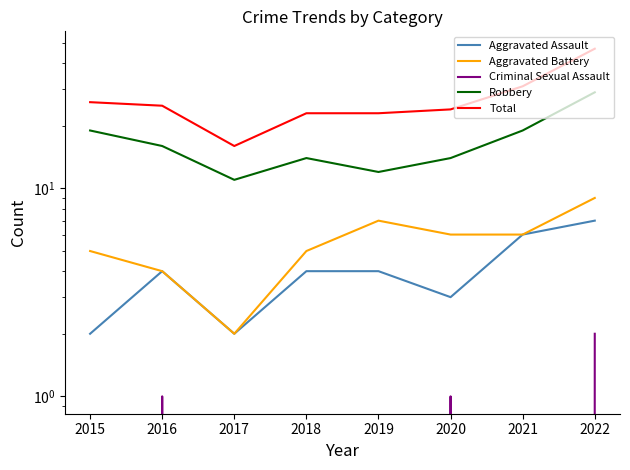

How many interior local valleys does the Robbery series have?

2